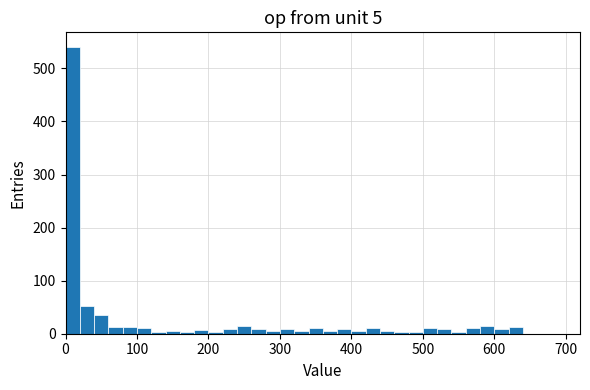

Read against the x-axis, roughly where is the centre of the tallest bar?

10